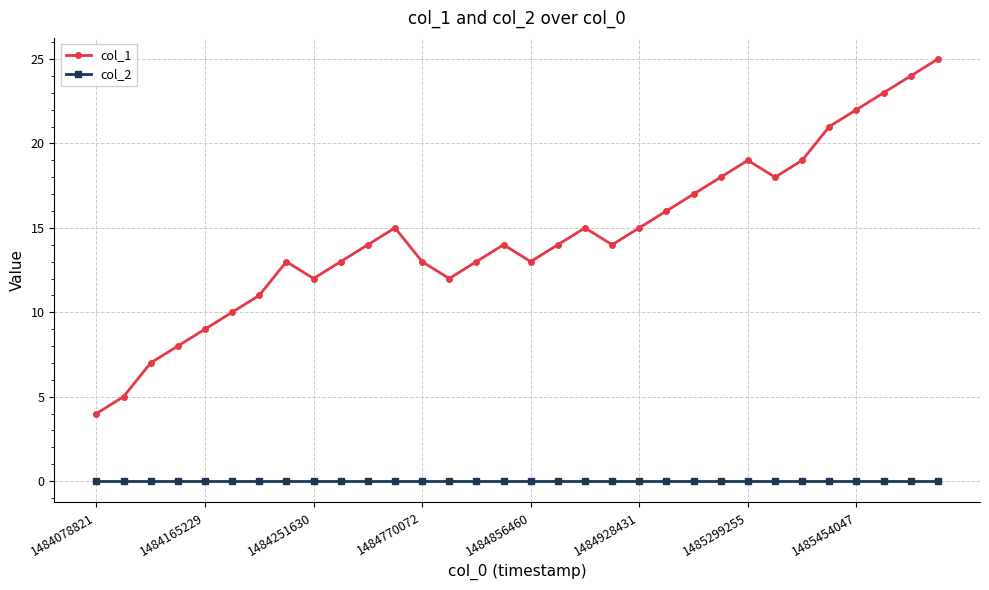

What is the average value of the col_1 series?

15